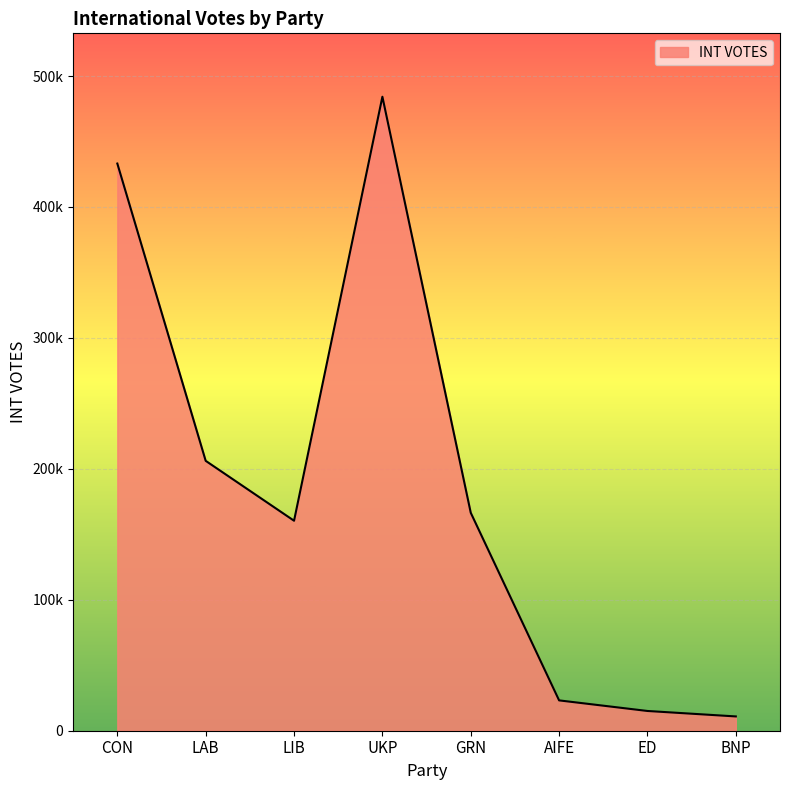

Does the chart display data point markers on the line(s)?

No